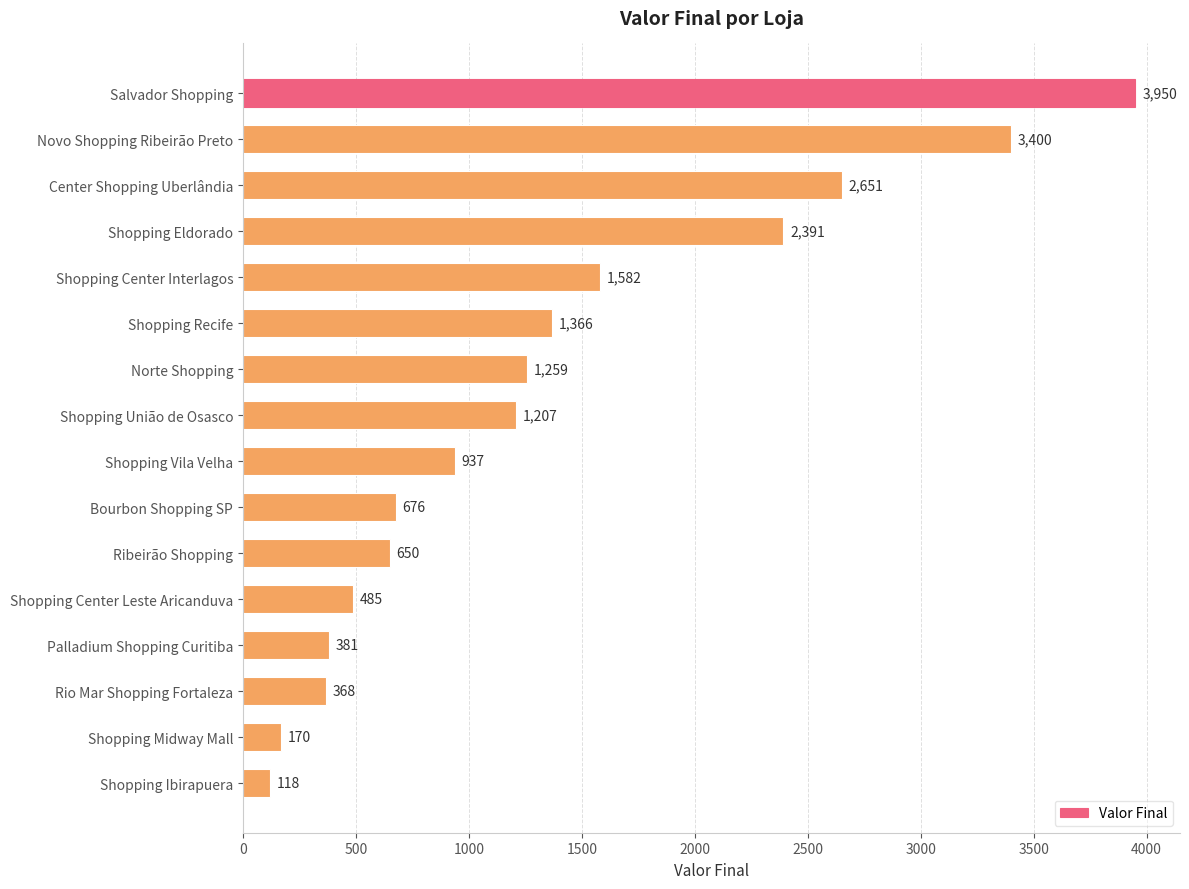

What is the label of the 9th bar from the top?

Shopping Vila Velha